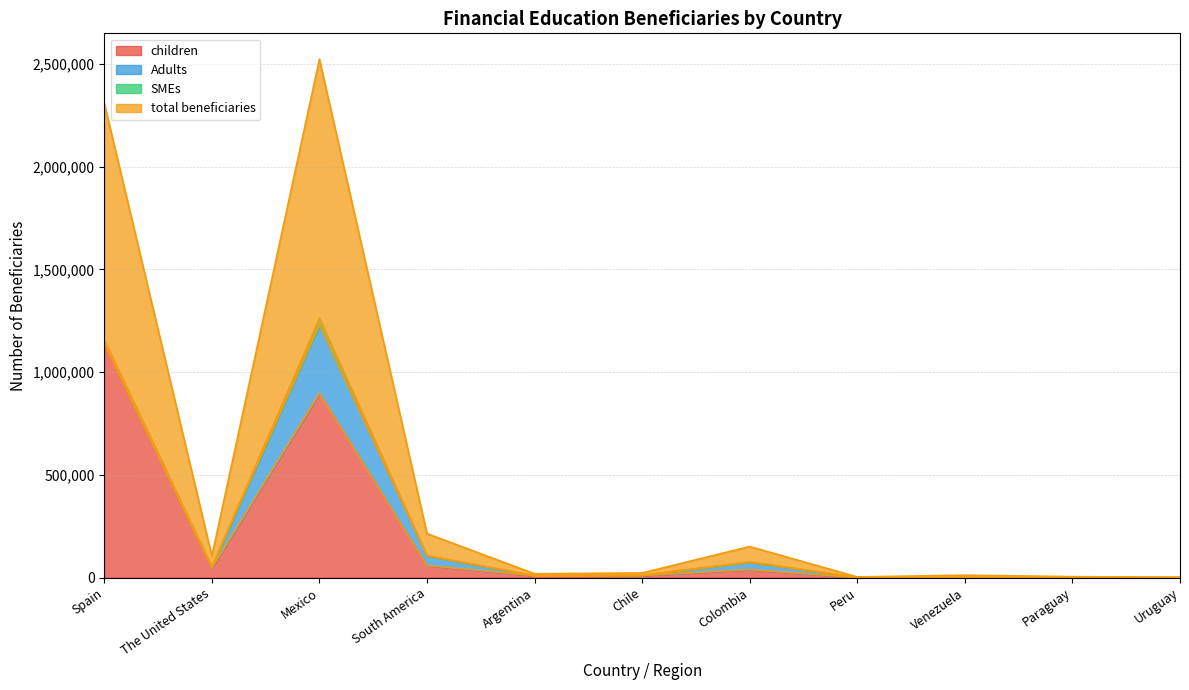

The children series shows 14942 at Argentina. True or false?

False